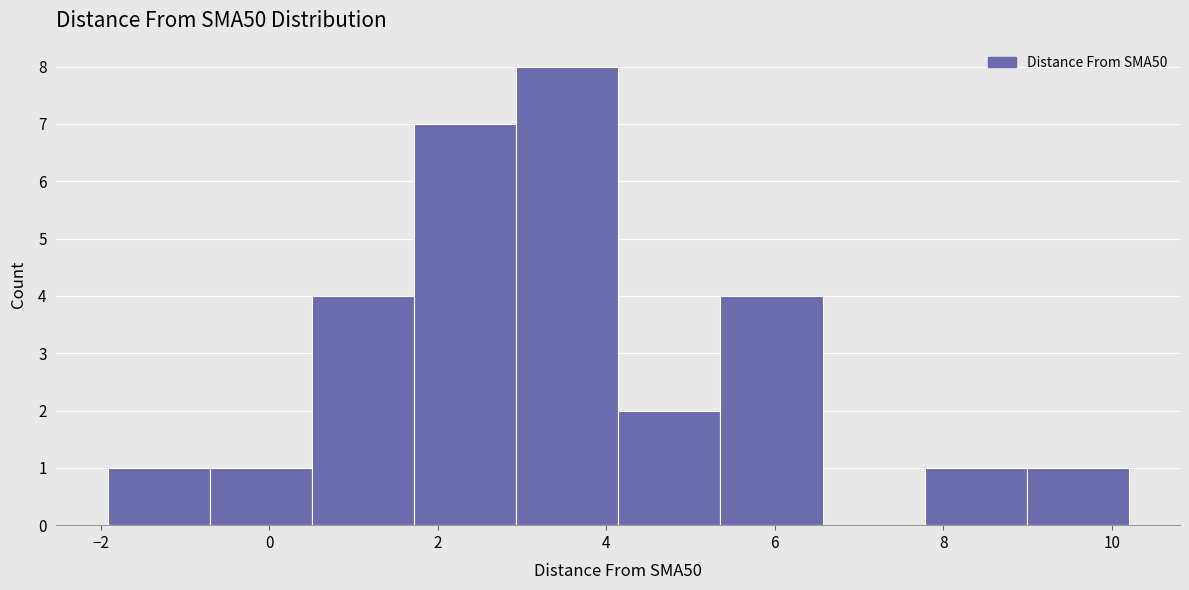

Reading left to right, transcribe this chart: for each bar, give the range it covers on the x-axis and its height. Neither the bar edges nor the heights are printed on the chart, so give them approximately, as read against the axes.

-2.0 to -0.8: 1
-0.8 to 0.6: 1
0.6 to 1.8: 4
1.8 to 3.0: 7
3.0 to 4.2: 8
4.2 to 5.4: 2
5.4 to 6.6: 4
6.6 to 7.8: 0
7.8 to 9.0: 1
9.0 to 10.2: 1